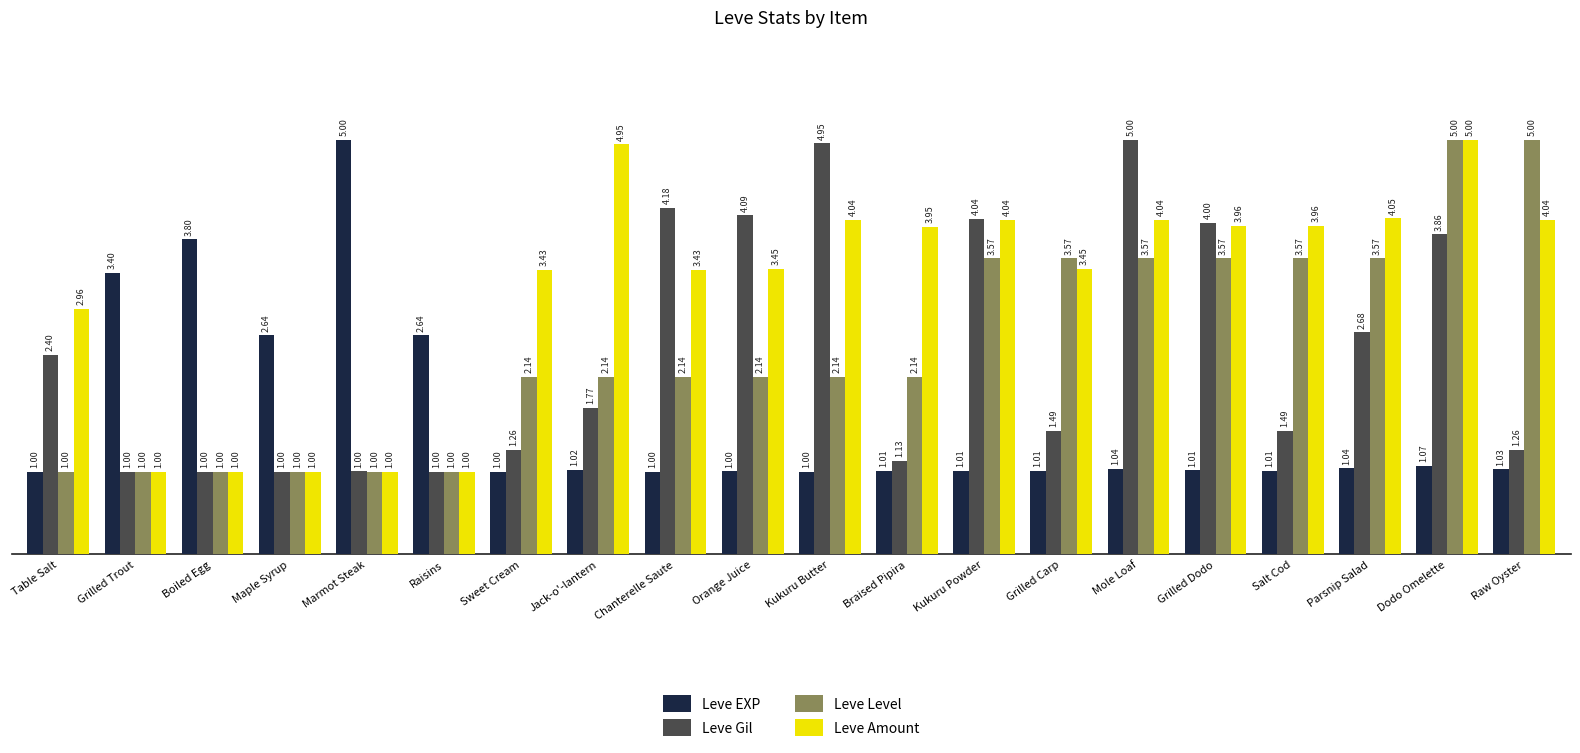

What is the difference between the Leve Gil values at Salt Cod and Mole Loaf?

3.5